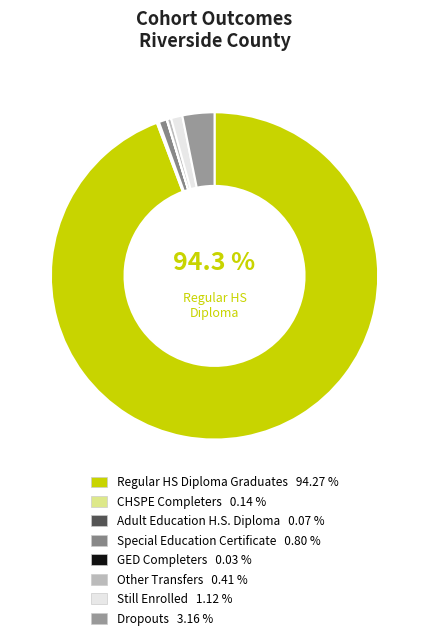

To the nearest percent, what is the difference between the Dropouts and Regular HS Diploma Graduates slice percentages?

91%